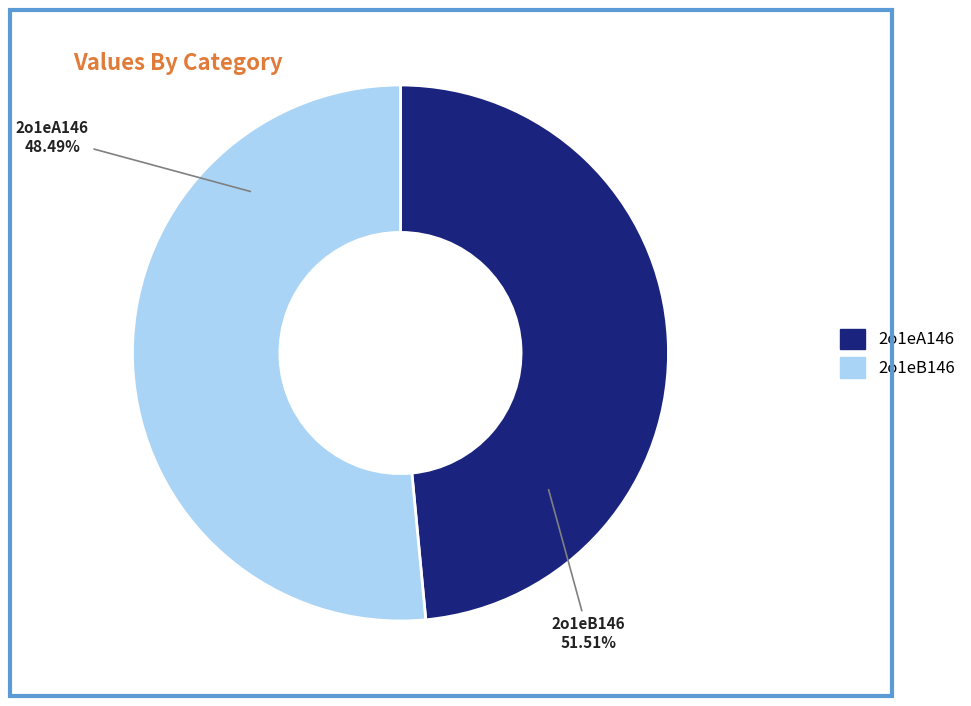

To the nearest percent, what percentage of the pie is 2o1eB146?

52%